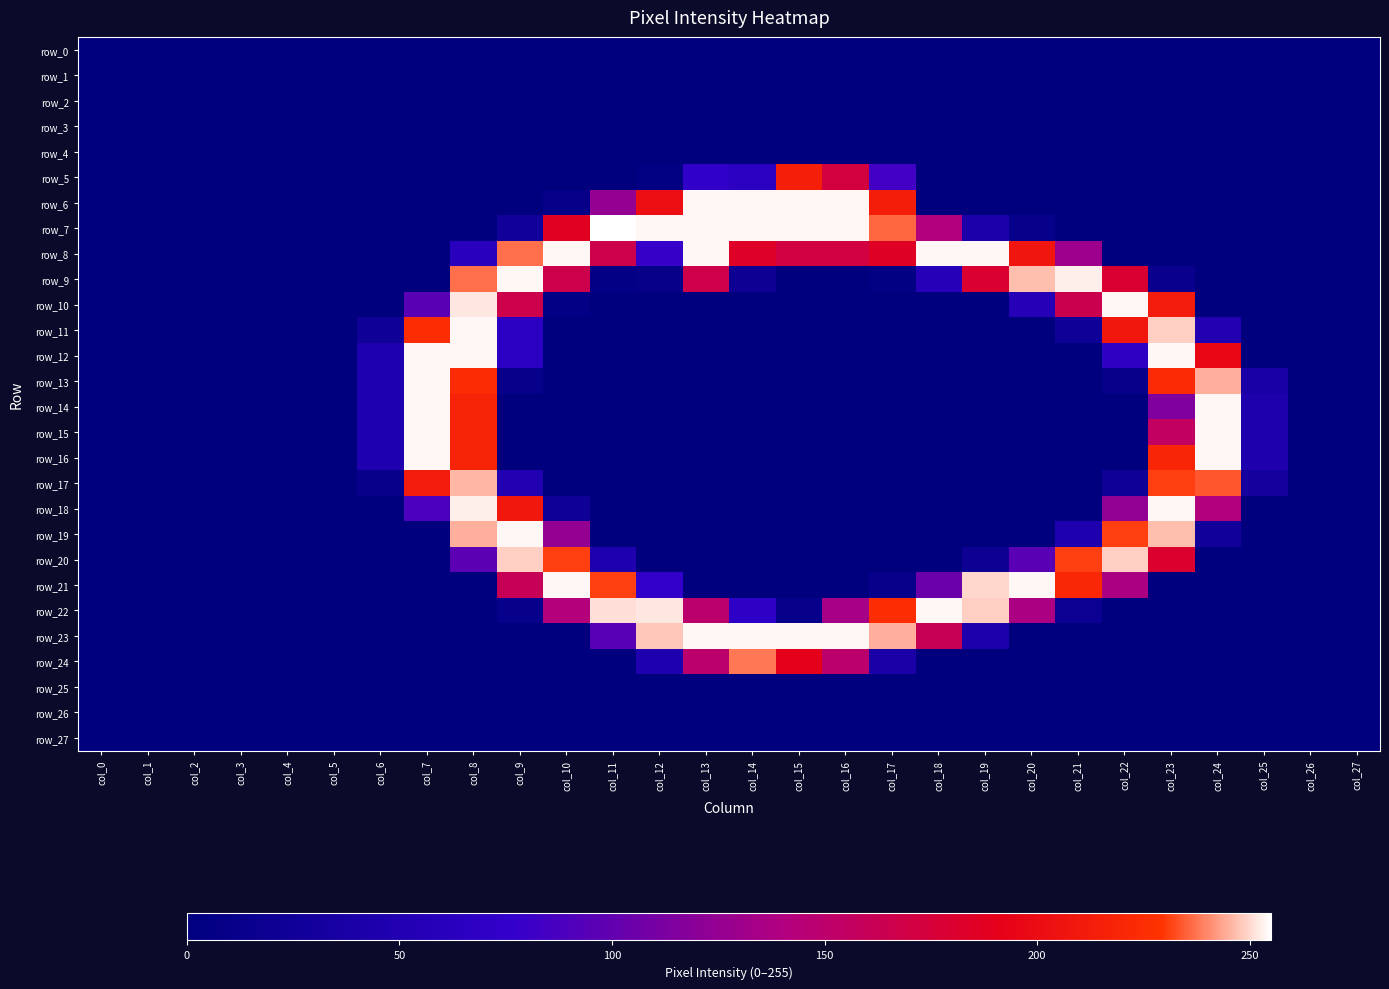

What is the difference between the highest and lowest values at col_23?

254